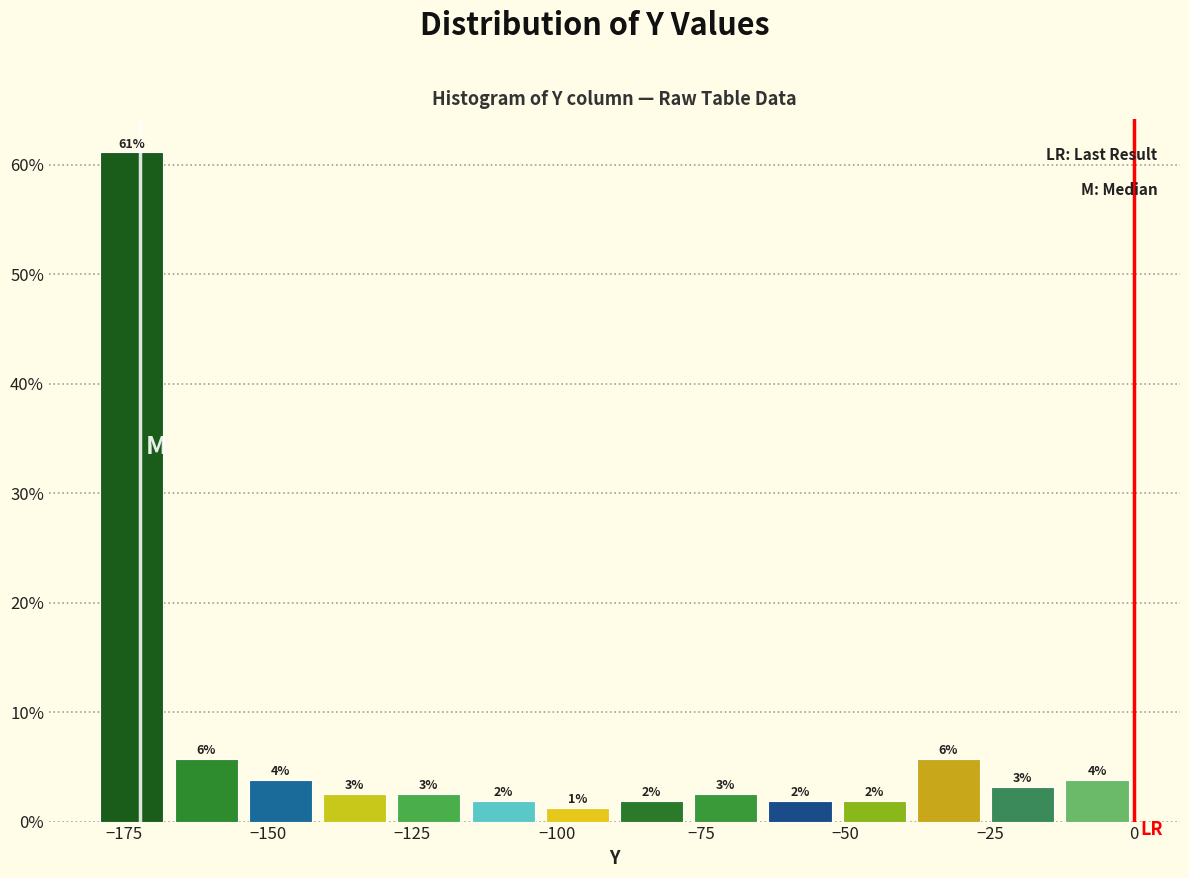

Read against the x-axis, roughly where is the centre of the tallest bar?

-175